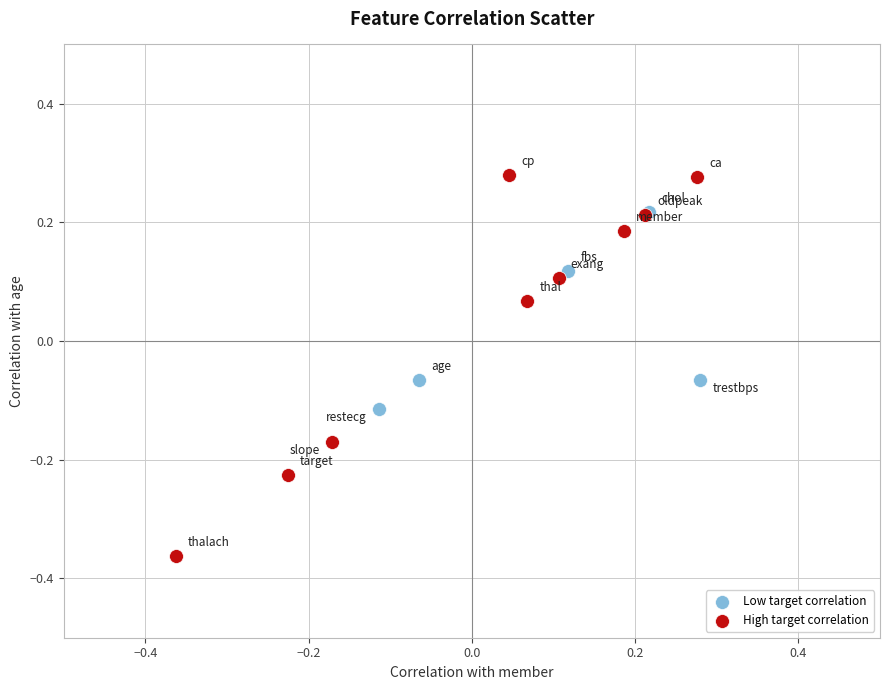

Which series reaches the maximum Y coordinate?

High target correlation